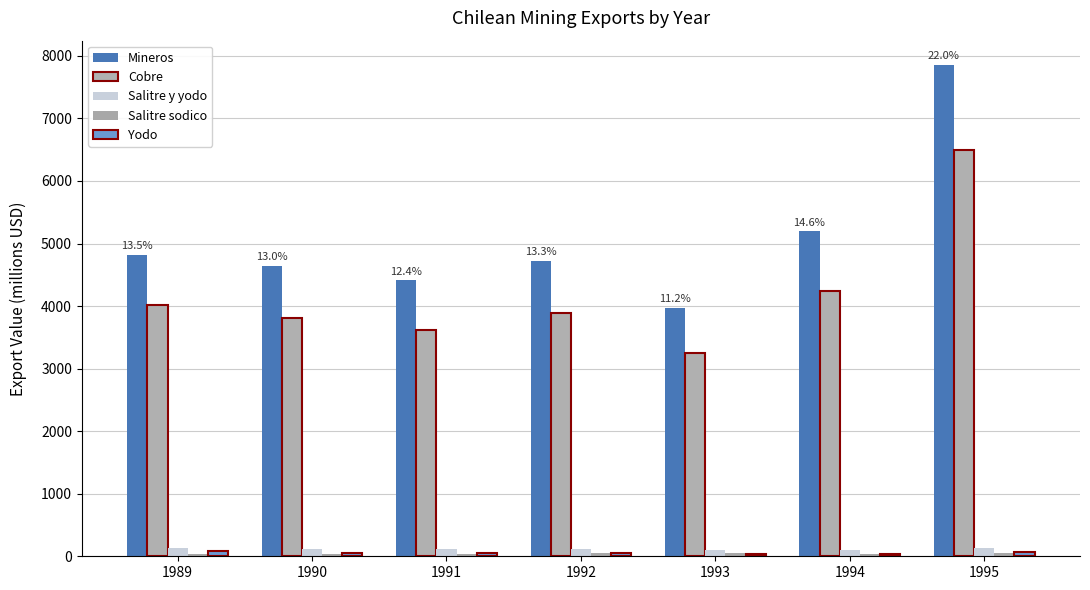

Reading right to left, list all the values displayed in this chart.

Mineros: 1995=7850	1994=5192	1993=3976	1992=4724	1991=4412	1990=4640	1989=4819
Cobre: 1995=6487	1994=4242	1993=3248	1992=3886	1991=3617	1990=3810	1989=4021
Salitre y yodo: 1995=133	1994=99	1993=107	1992=124	1991=109	1990=119	1989=131
Salitre sodico: 1995=46	1994=30	1993=51	1992=53	1991=38	1990=41	1989=33
Yodo: 1995=62	1994=37	1993=34	1992=49	1991=50	1990=58	1989=79